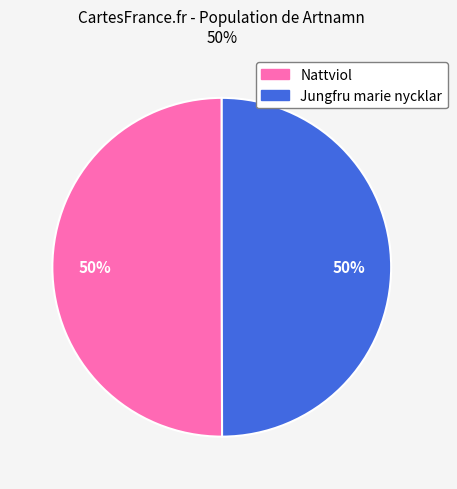

To the nearest percent, what is the average slice percentage?

50%